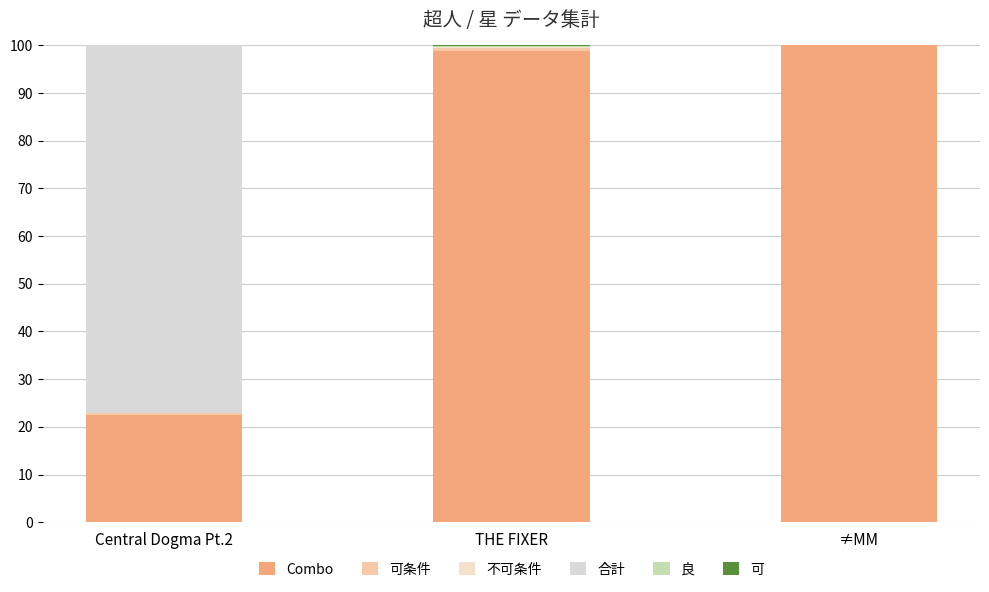

How many categories are shown in the chart?

3